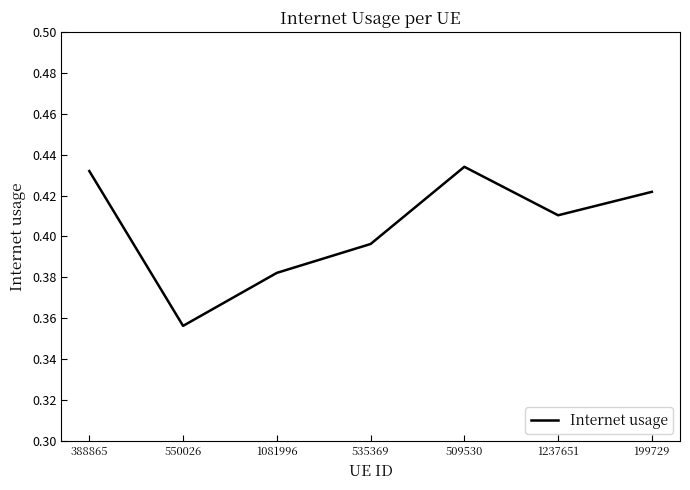

What position from the right is 509530?

3